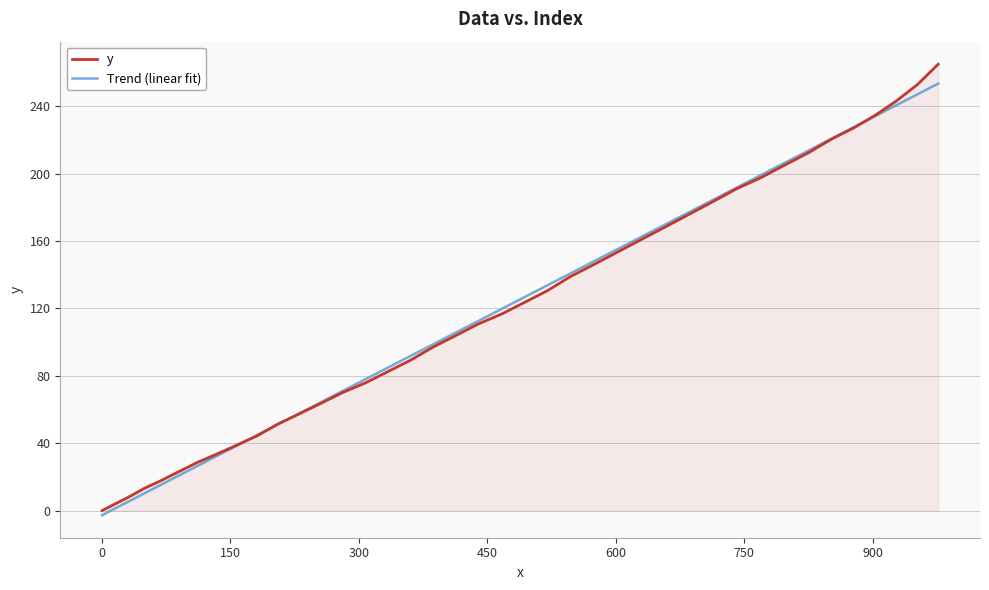

What is the highest value of the Trend (linear fit) series?

253.5